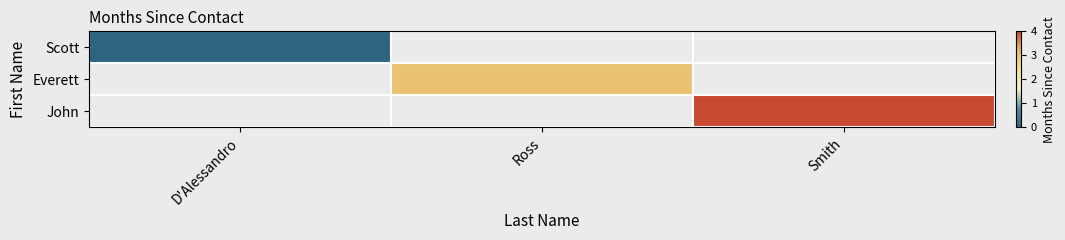

How many series are shown in this chart?

3